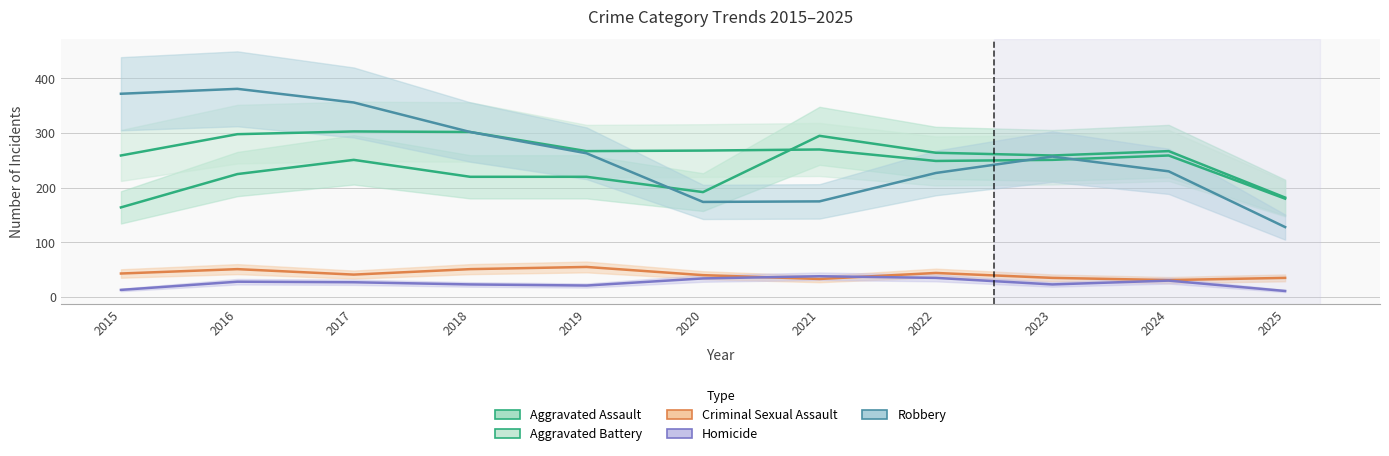

True or false: Aggravated Assault has a value of 140 at 2018.

False